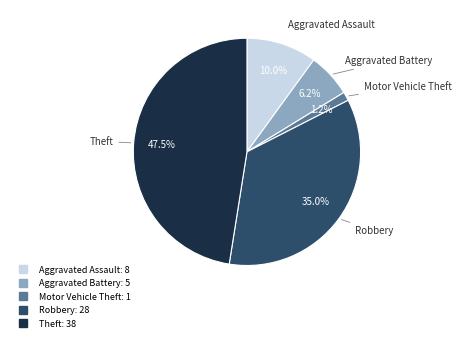

Combined, do Theft and Aggravated Assault account for over 50%?

Yes